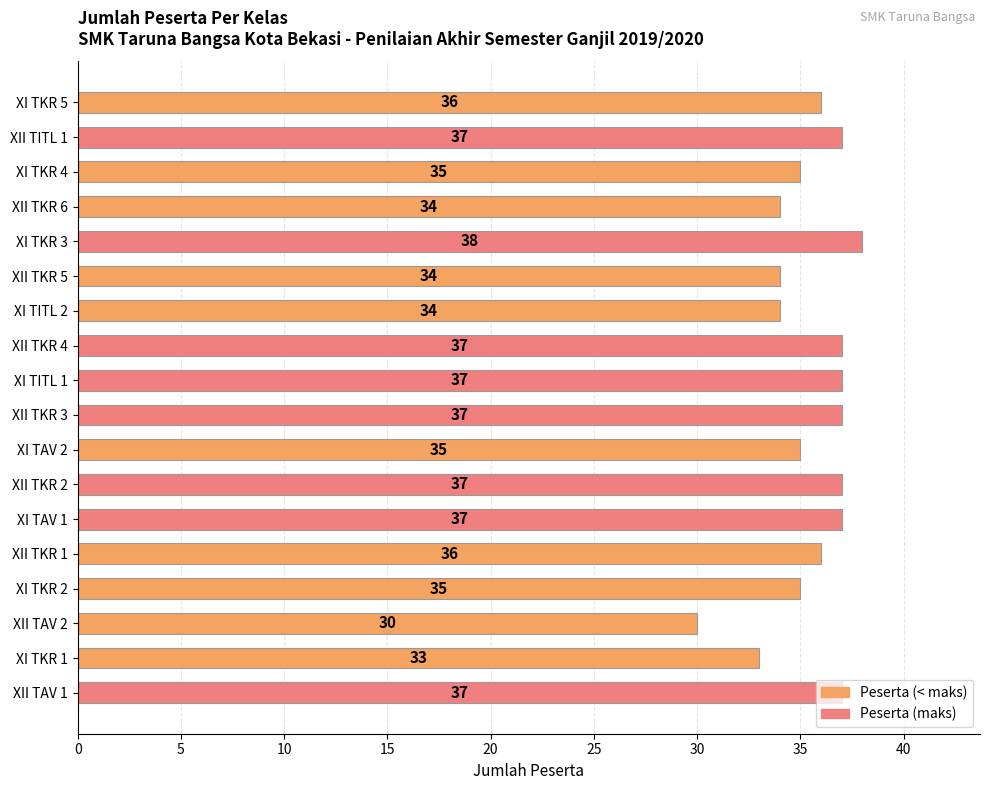

Approximately how many times larger is the value at XI TKR 2 compared to XII TAV 2?

1.2